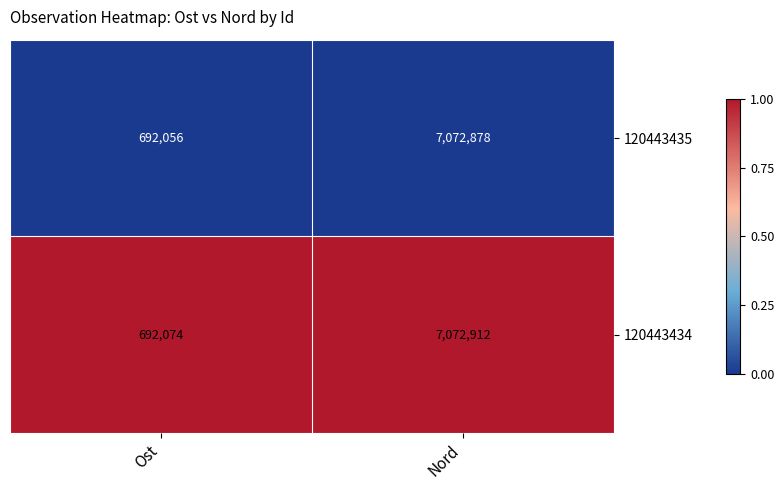

At Nord, list the series in order from largest to smallest.

120443434, 120443435